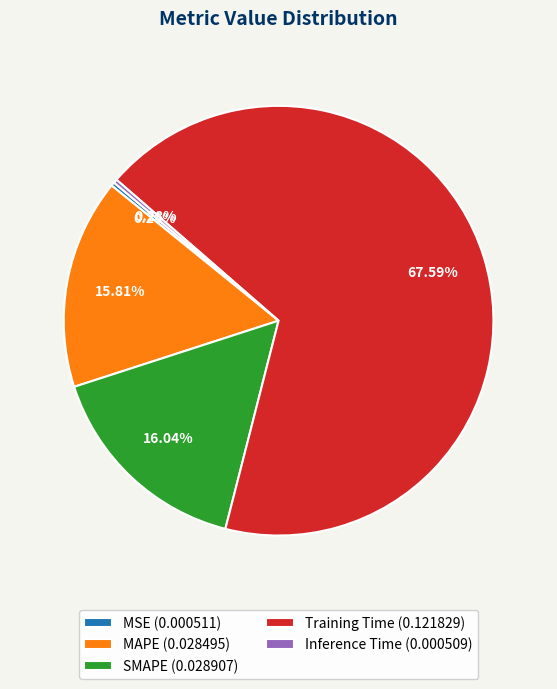

To the nearest percent, what is the combined percentage of Training Time and SMAPE?

84%